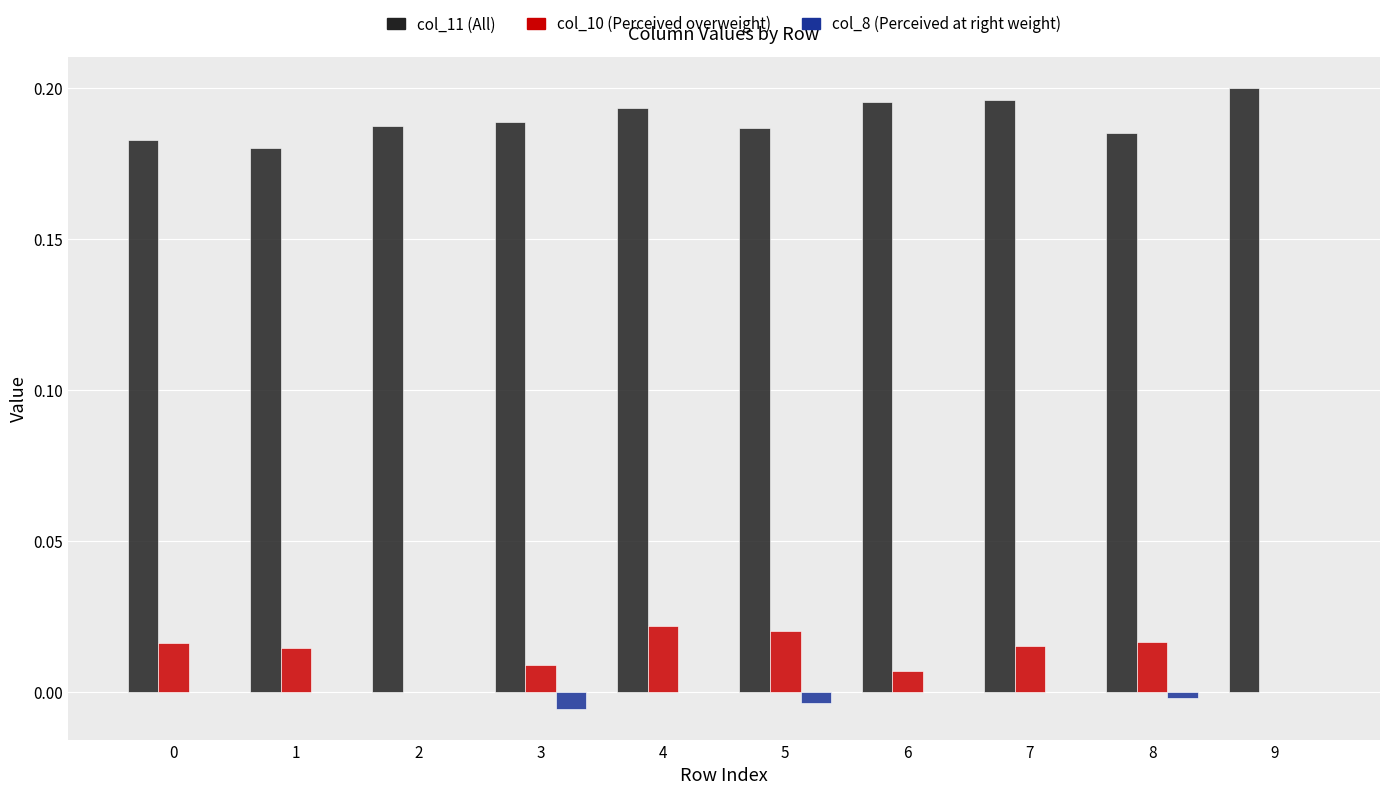

What is the spread (max minus min) of values at 6?

0.2